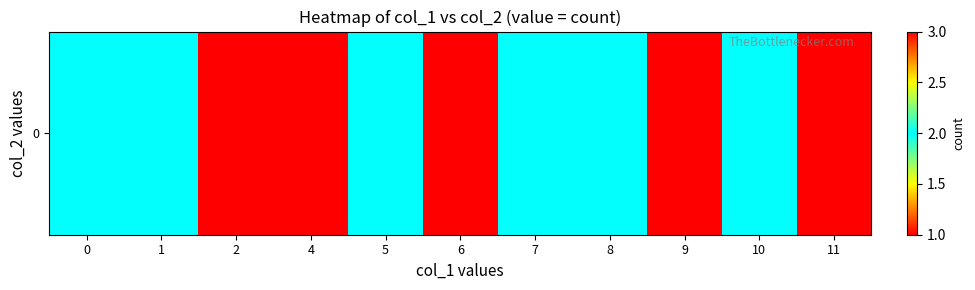

Rank the categories by value from lowest to highest.

2, 4, 9, 11, 0, 1, 5, 7, 8, 10, 6